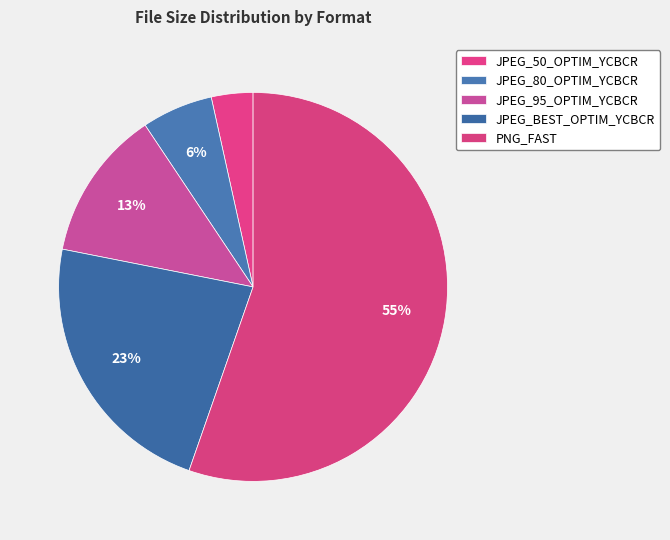

Rank the categories by value from lowest to highest.

JPEG_50_OPTIM_YCBCR, JPEG_80_OPTIM_YCBCR, JPEG_95_OPTIM_YCBCR, JPEG_BEST_OPTIM_YCBCR, PNG_FAST